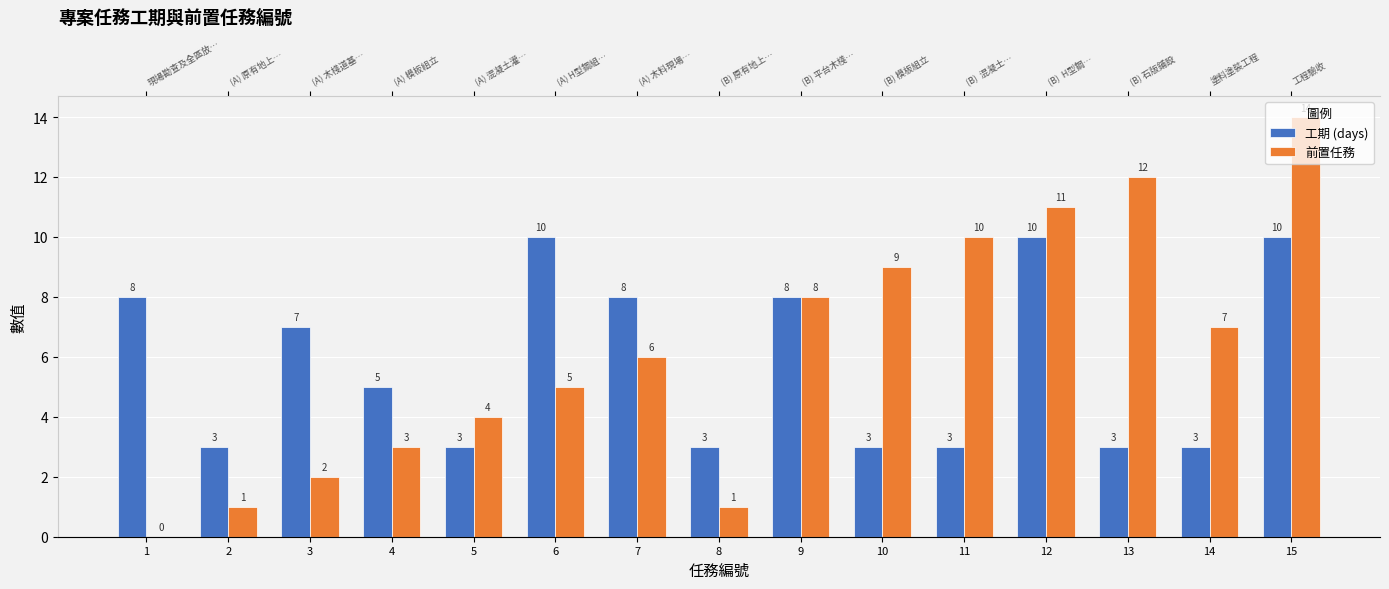

What is the value of the 前置任務 bar at the 2nd from the left?

1